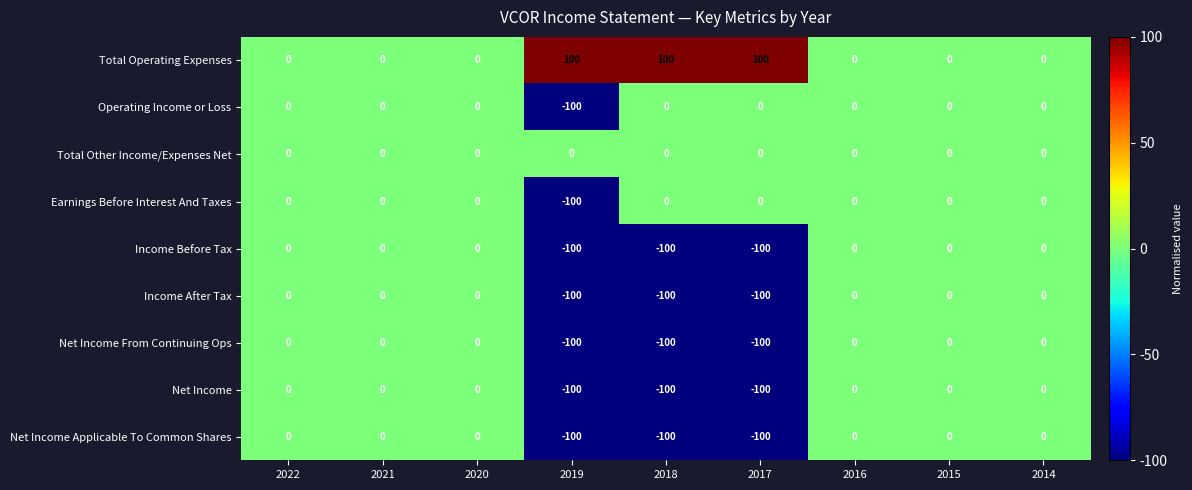

What is the difference between the maximum and minimum values in the Earnings Before Interest And Taxes series?

100